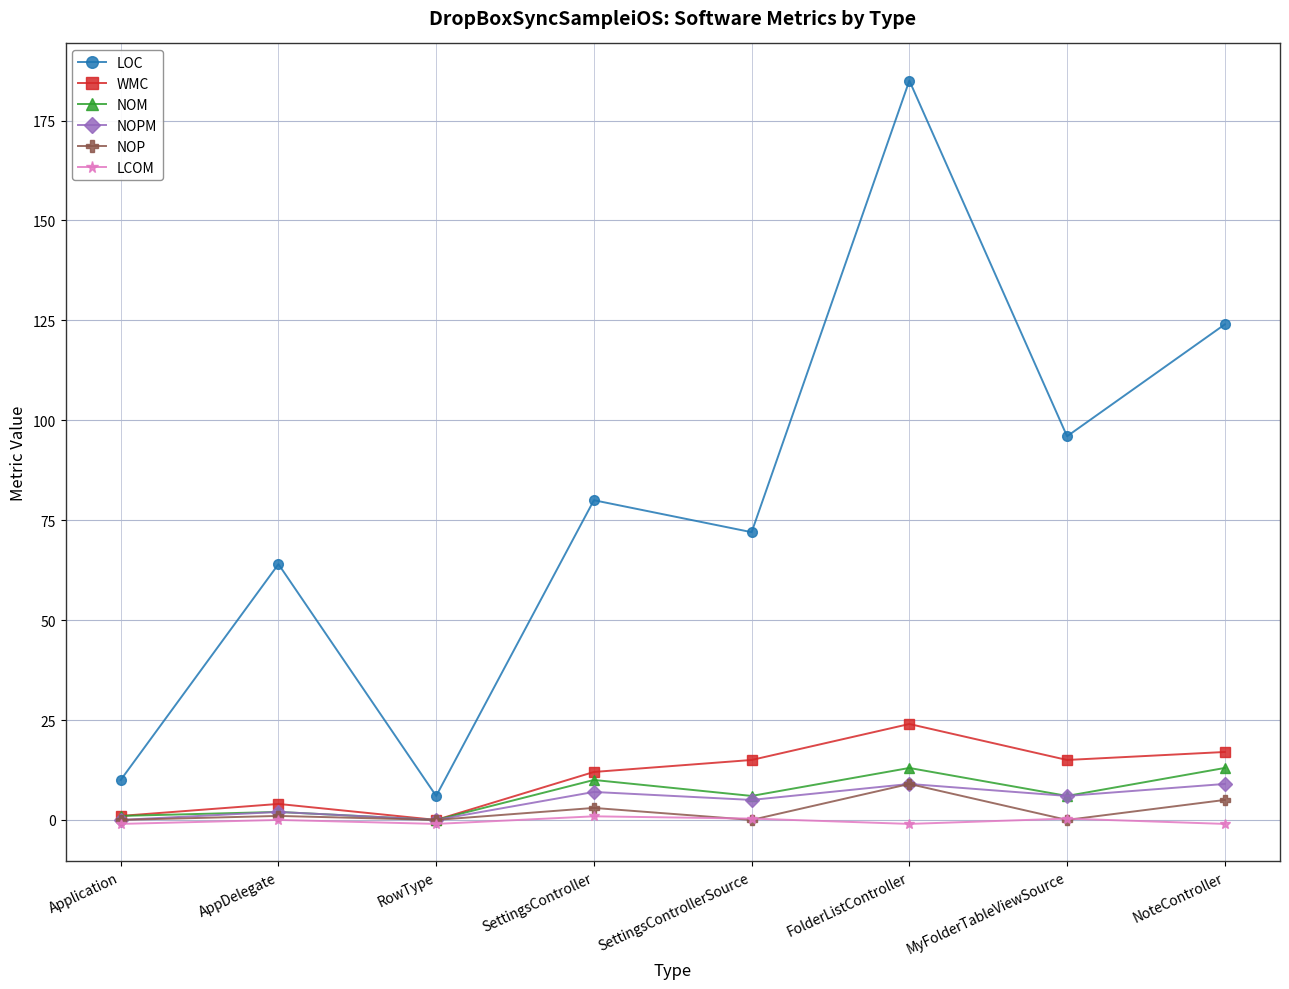

What is the greatest value displayed?

185.0